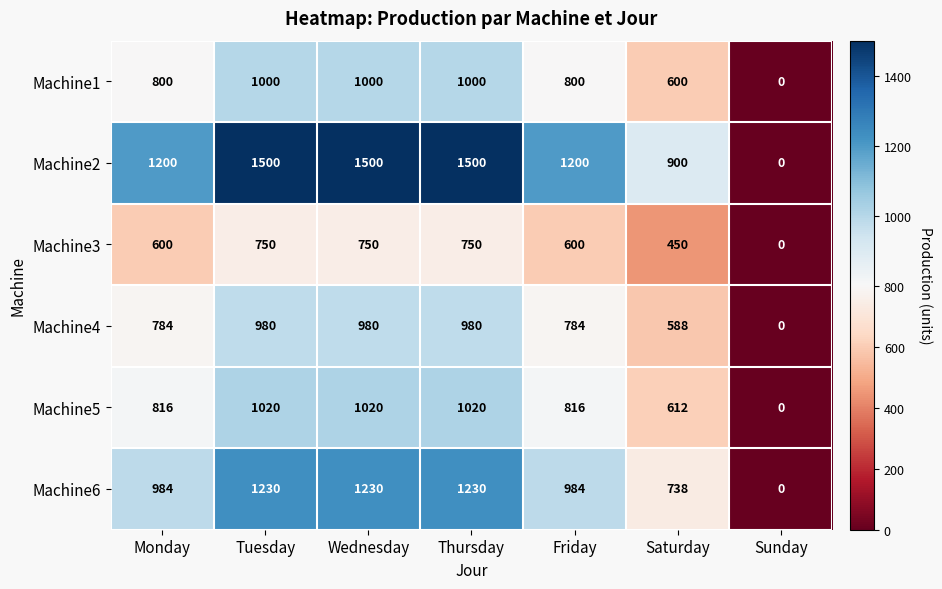

How many positive values does the Machine1 series have?

6